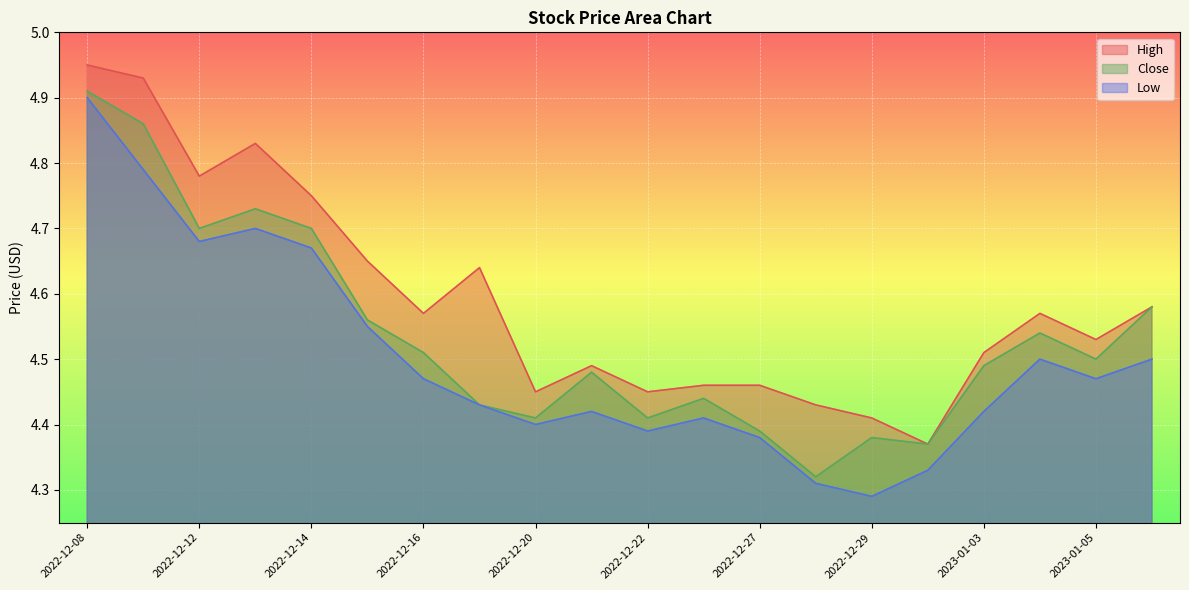

True or false: High and Low intersect in this chart.

False